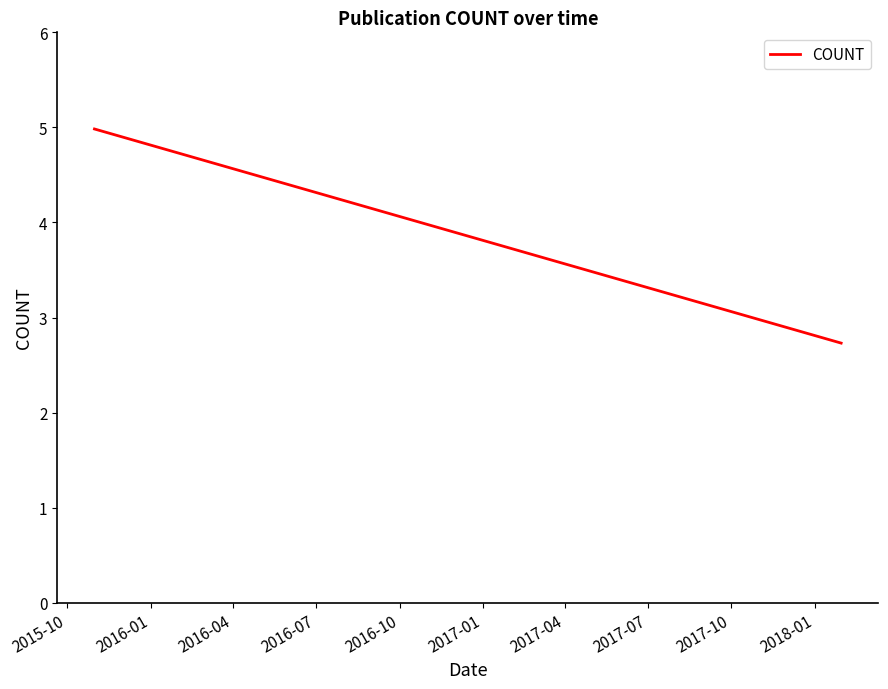

What is the label of the 4th point from the right?

2015-10